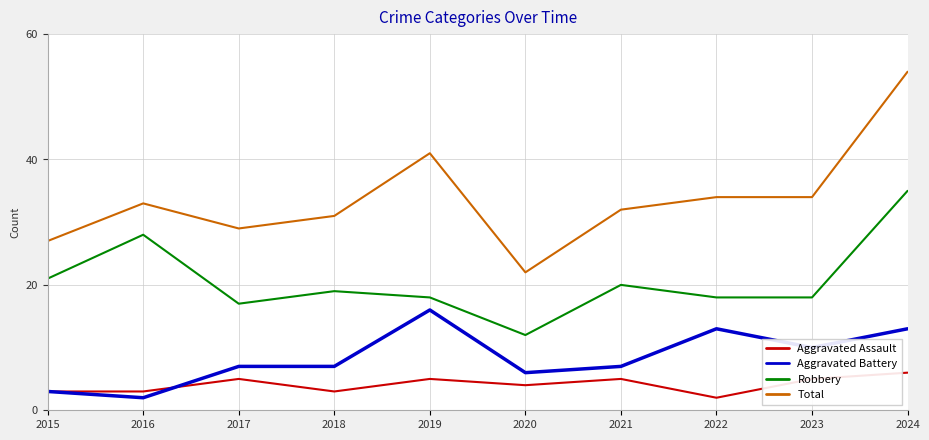

Where is Total nearest to the value 38?

2019